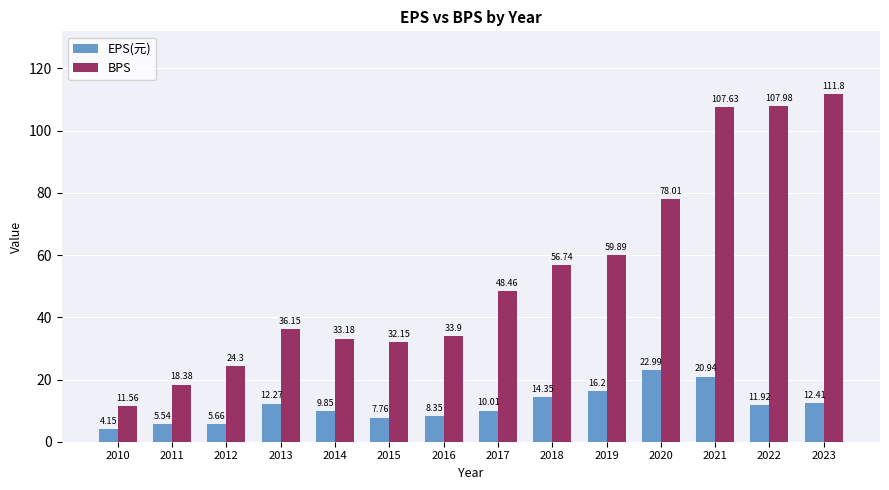

What is the difference between the highest and lowest values at 2013?

23.9